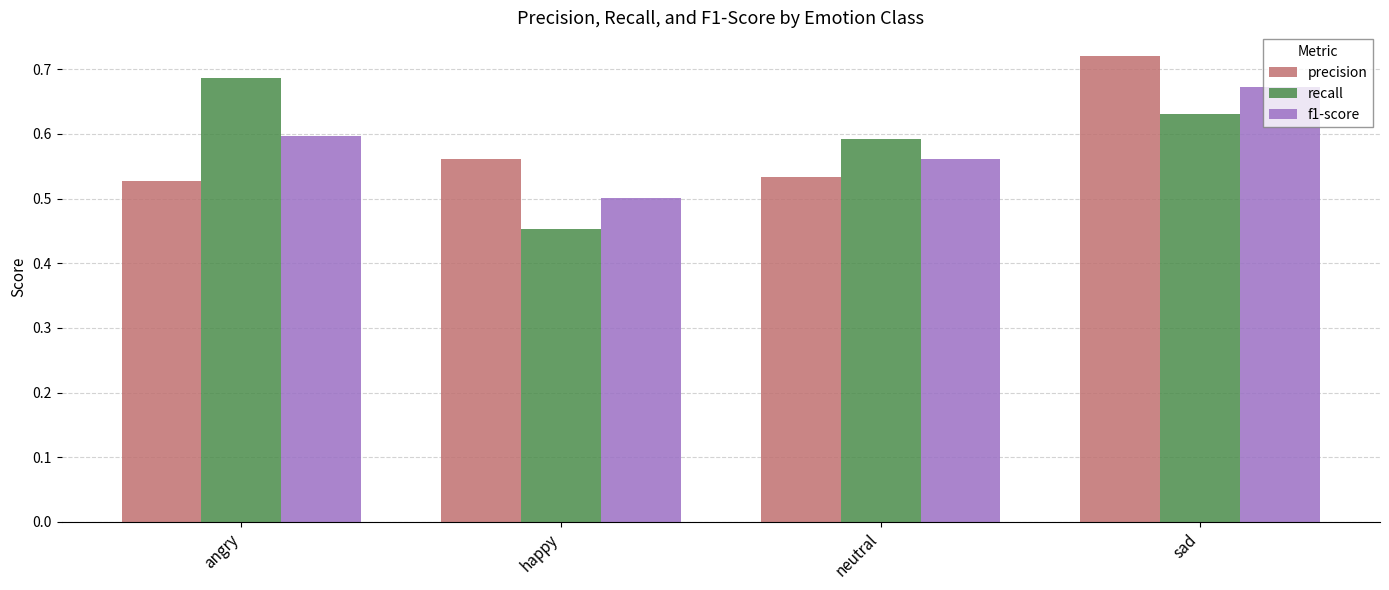

At which category does the chart reach its minimum across all series?

happy